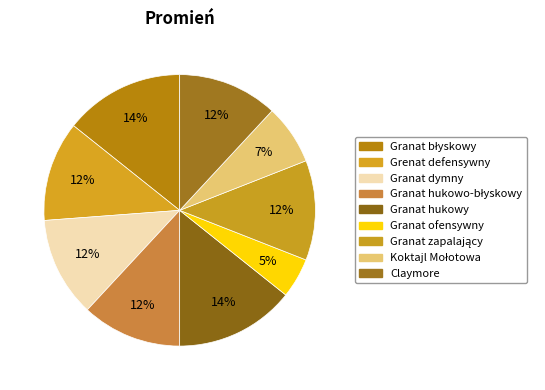

What is the ratio of the value at Granat dymny to the value at Granat ofensywny?

2.5